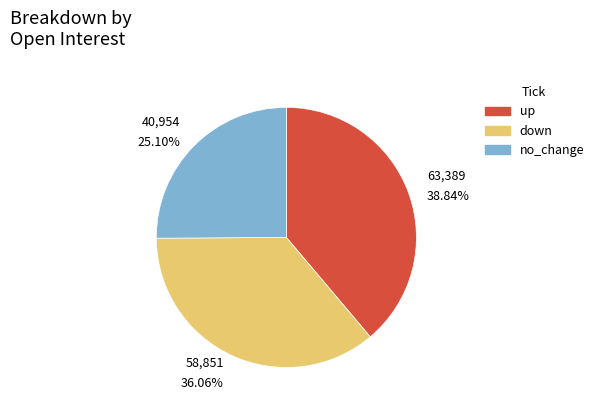

Rank the categories by value from highest to lowest.

up, down, no_change